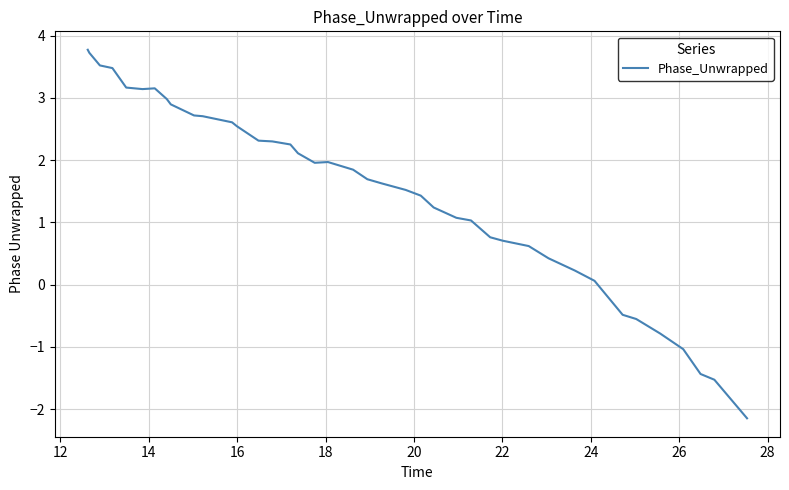

Count the number of values greater than 1.

27